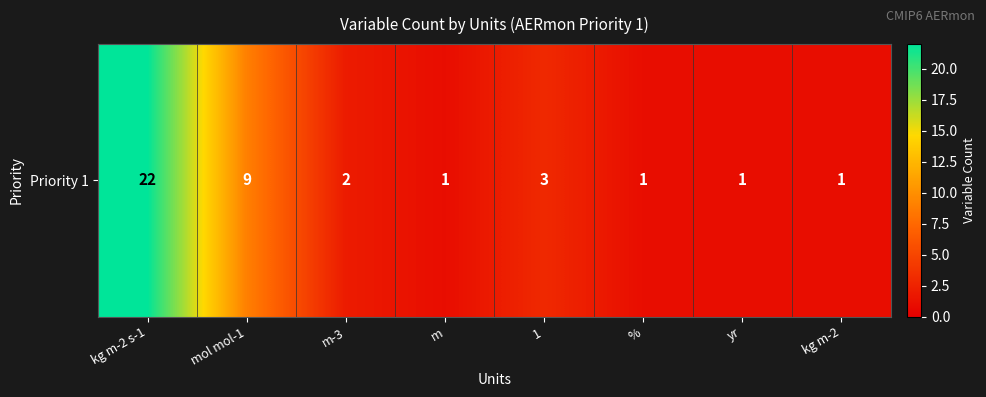

Which category has the lowest value across all series?

m